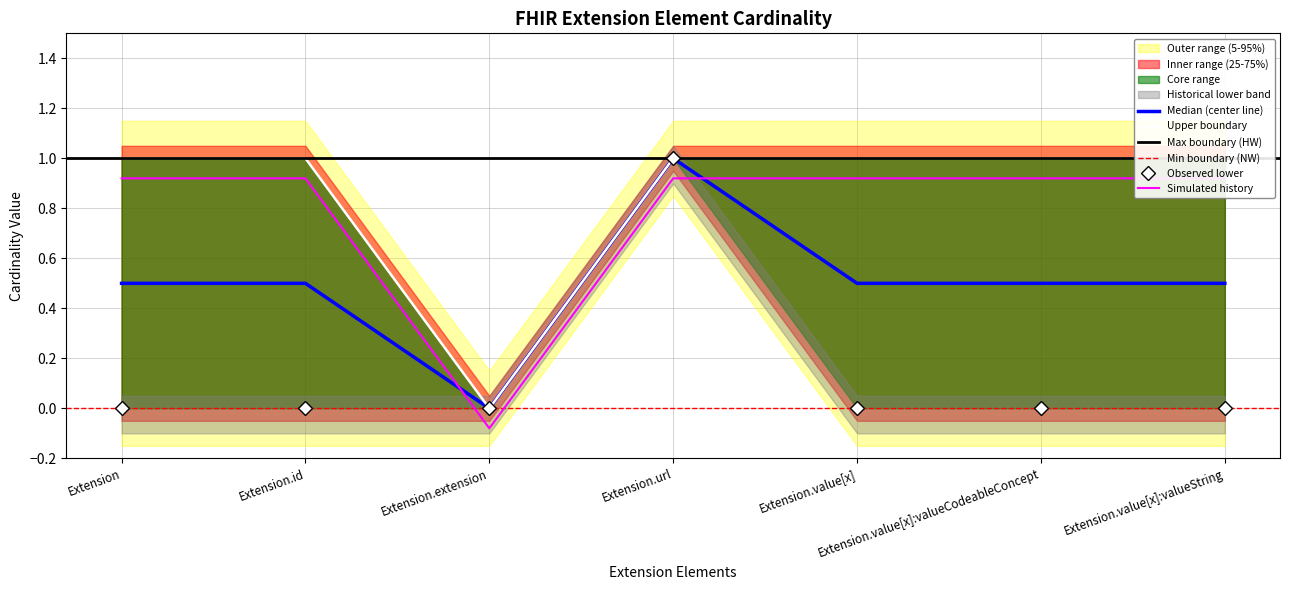

What is the spread (max minus min) of values at Extension.value[x]:valueString?

1